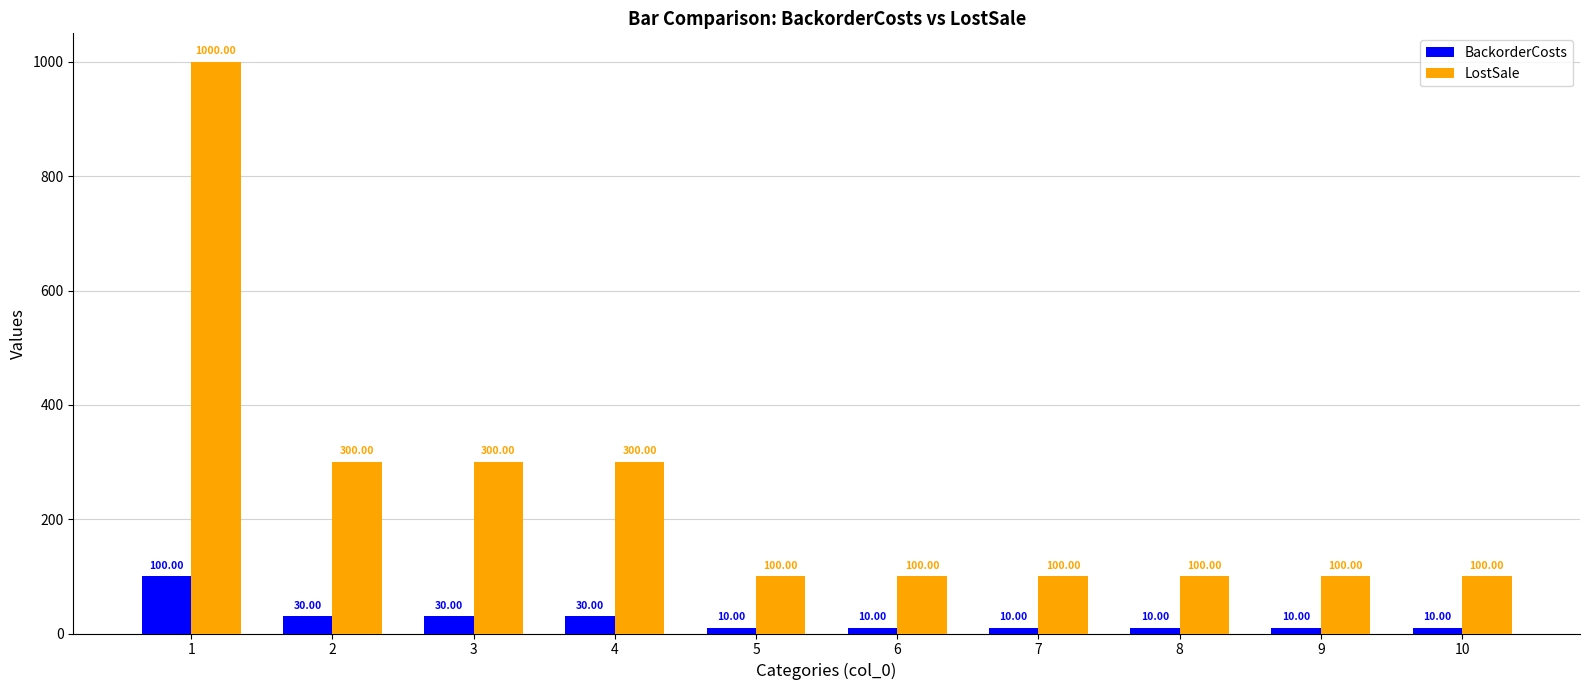

What is the difference between the LostSale values at 6 and 2?

200